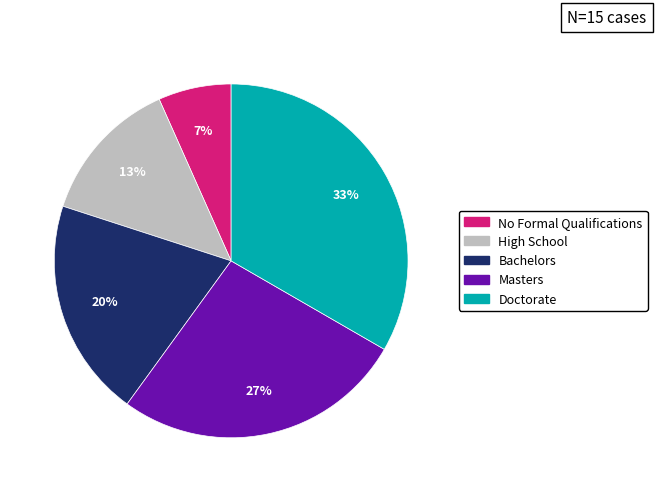

The Masters slice represents 14% of the pie. True or false?

False